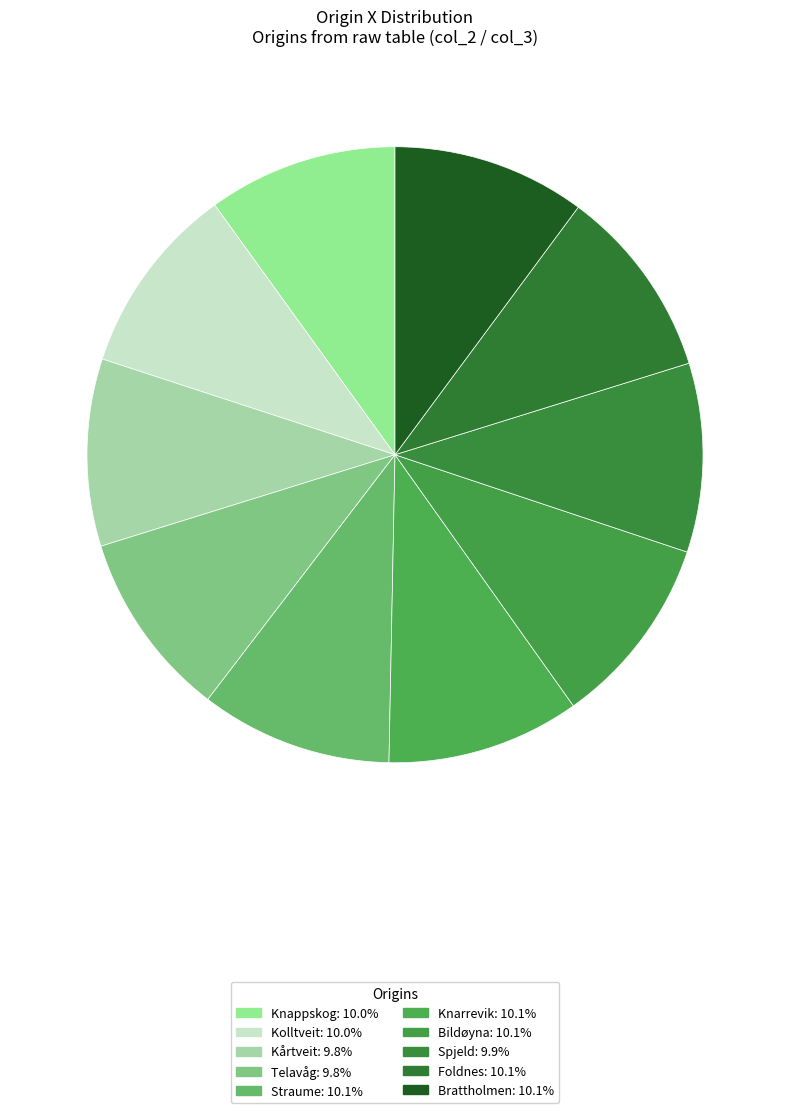

Which slice is the largest?

Knarrevik